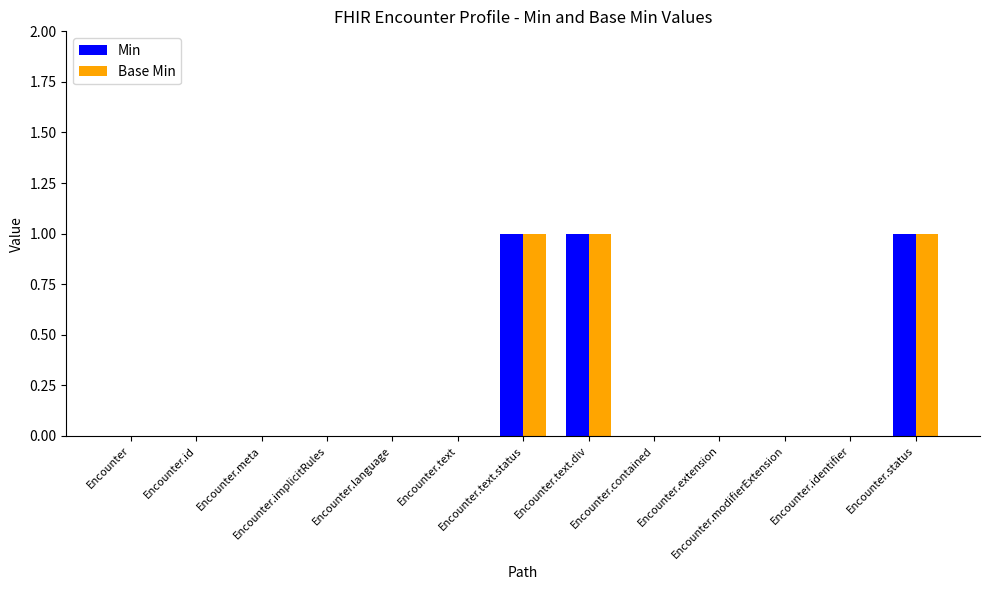

What are all the series names shown in the legend?

Min, Base Min